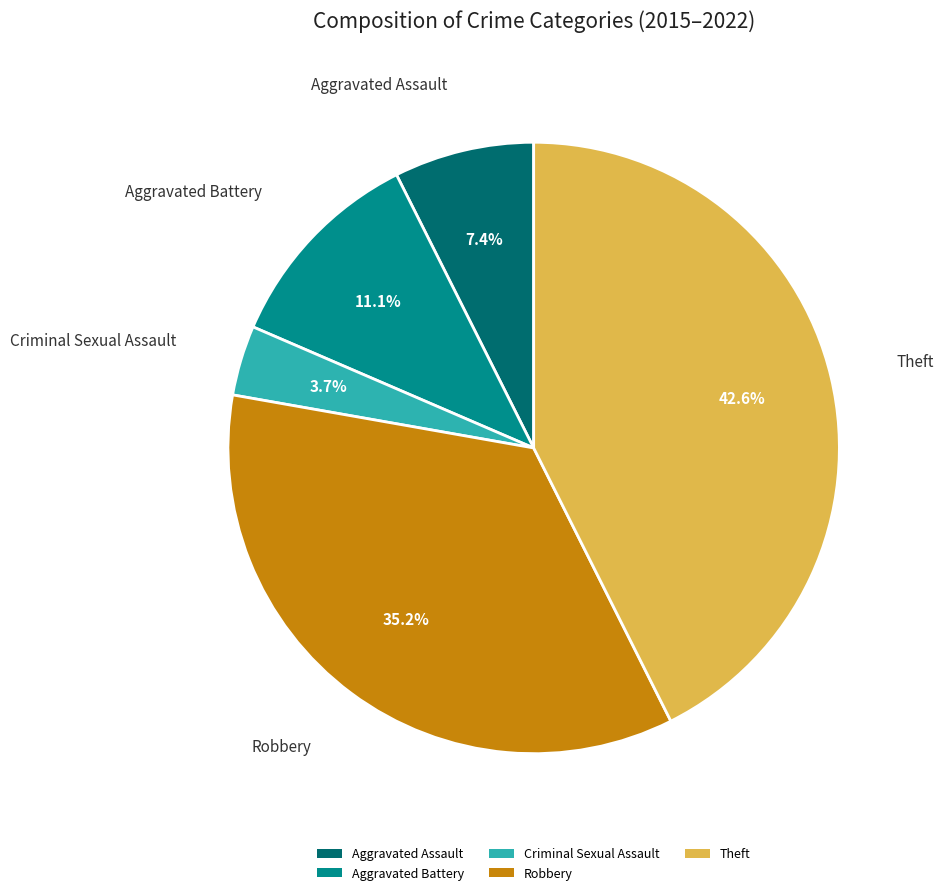

How many slices are in this pie chart?

5